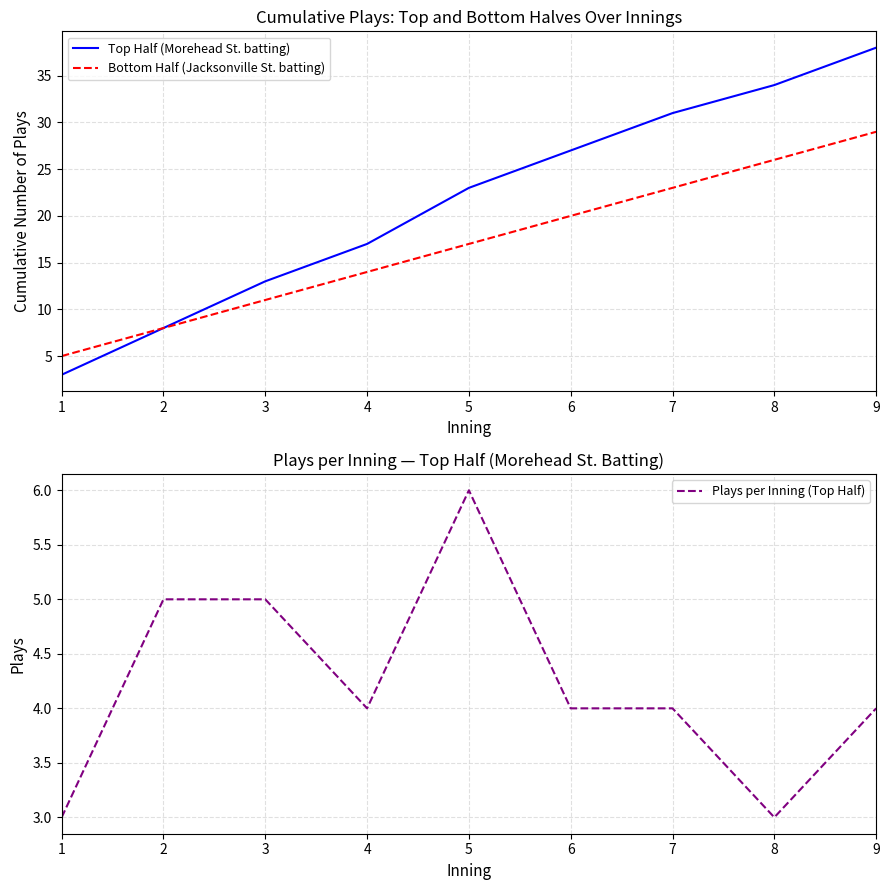

What is the highest value of the Bottom Half (Jacksonville St. batting) series?

29